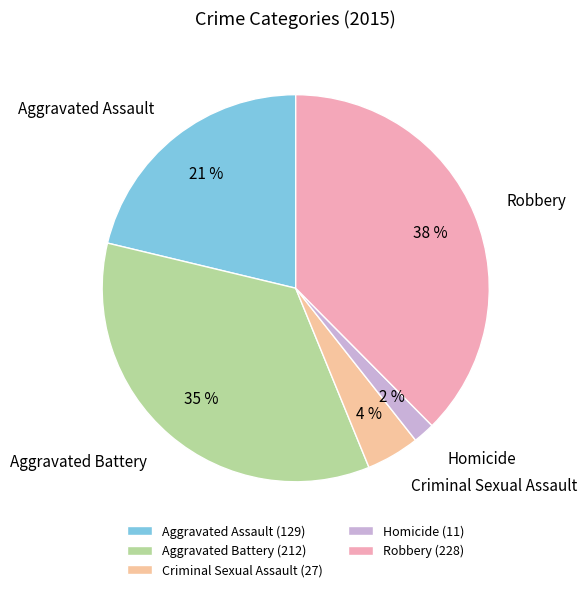

The Aggravated Assault slice represents 8% of the pie. True or false?

False